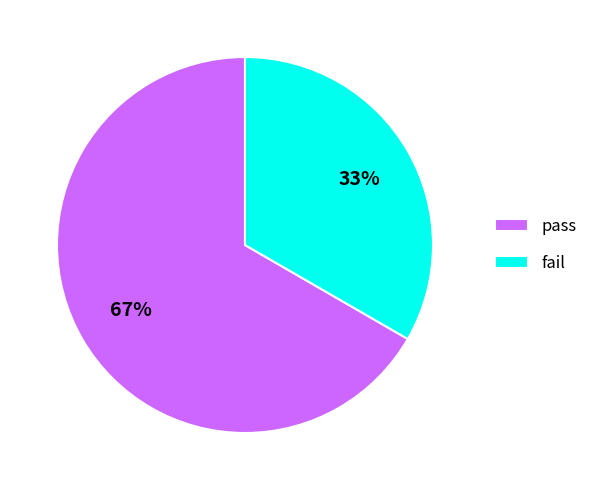

Which slice is the largest?

pass